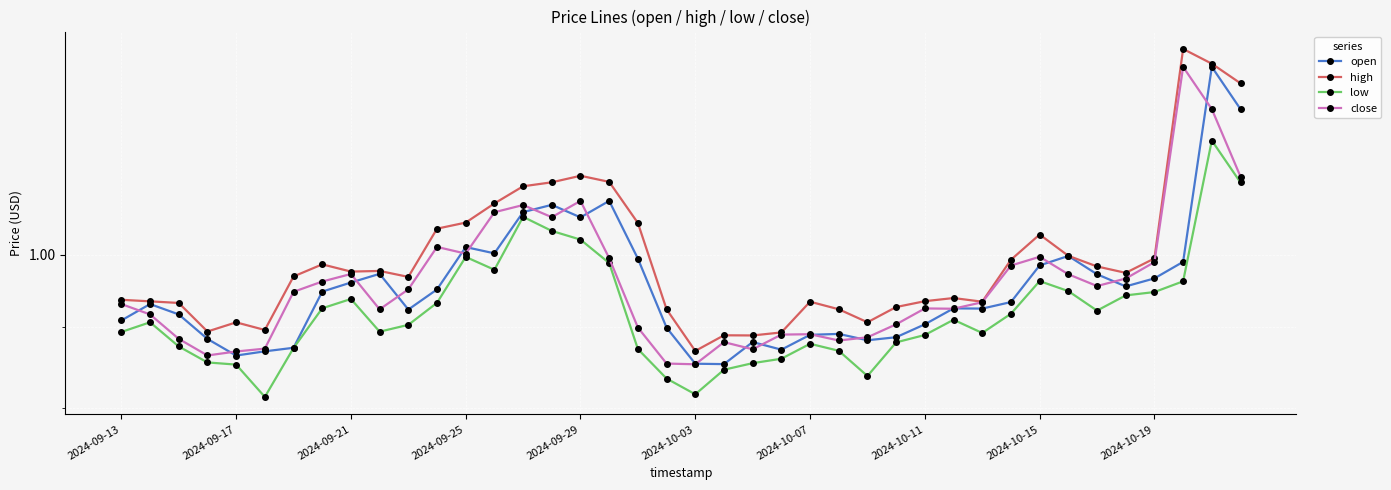

Where is open nearest to the value 1?

33